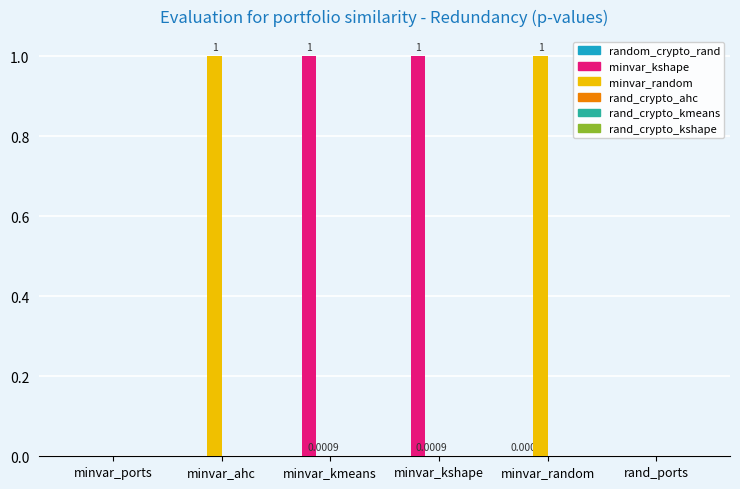

How many data points does each series have?

6